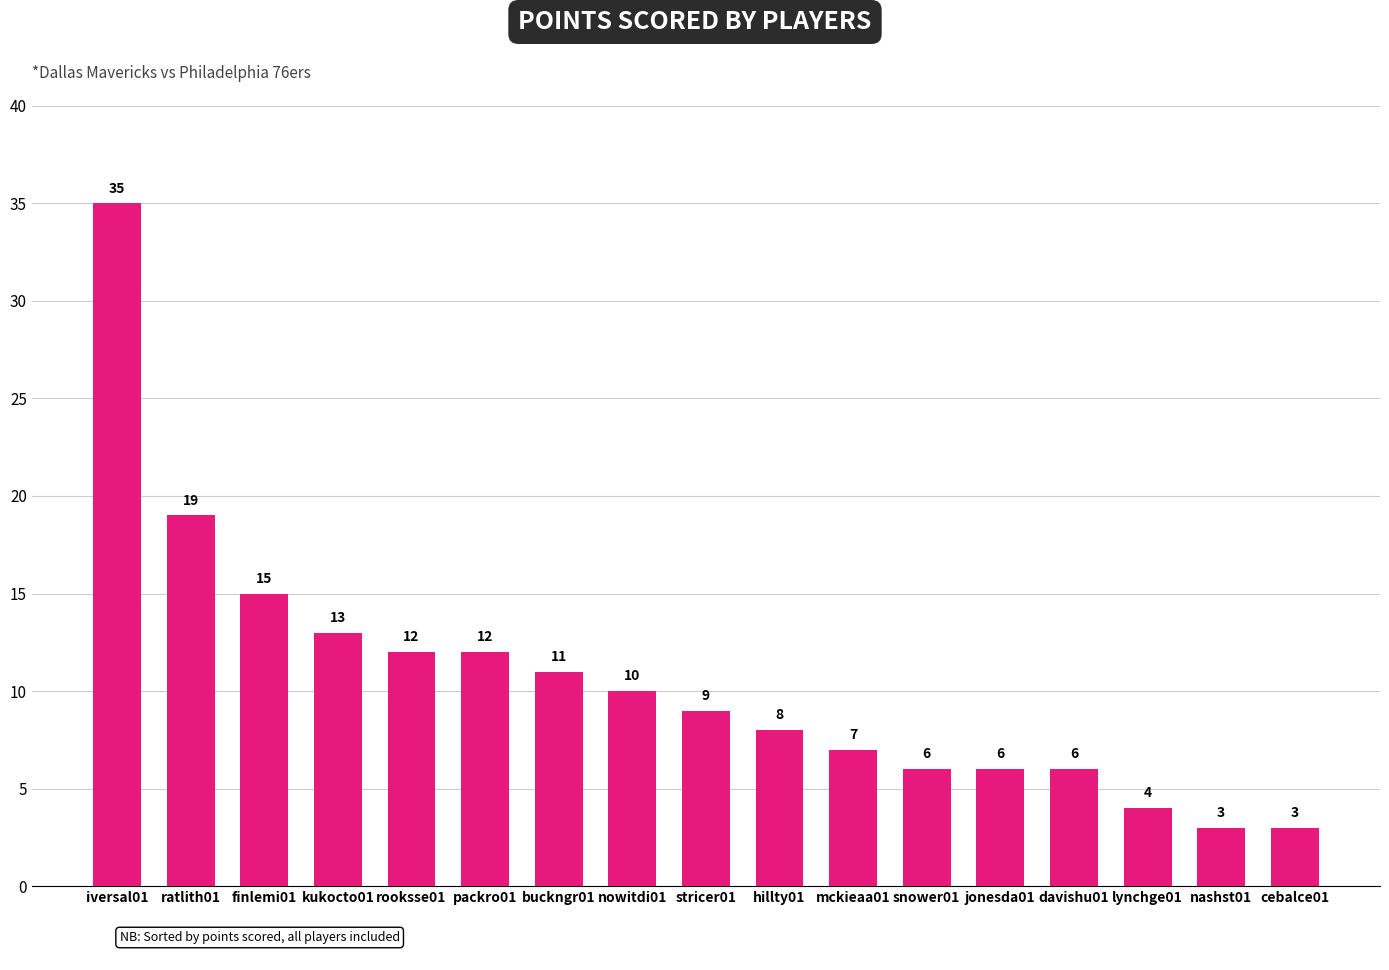

At which label is the value closest to 19?

ratlith01